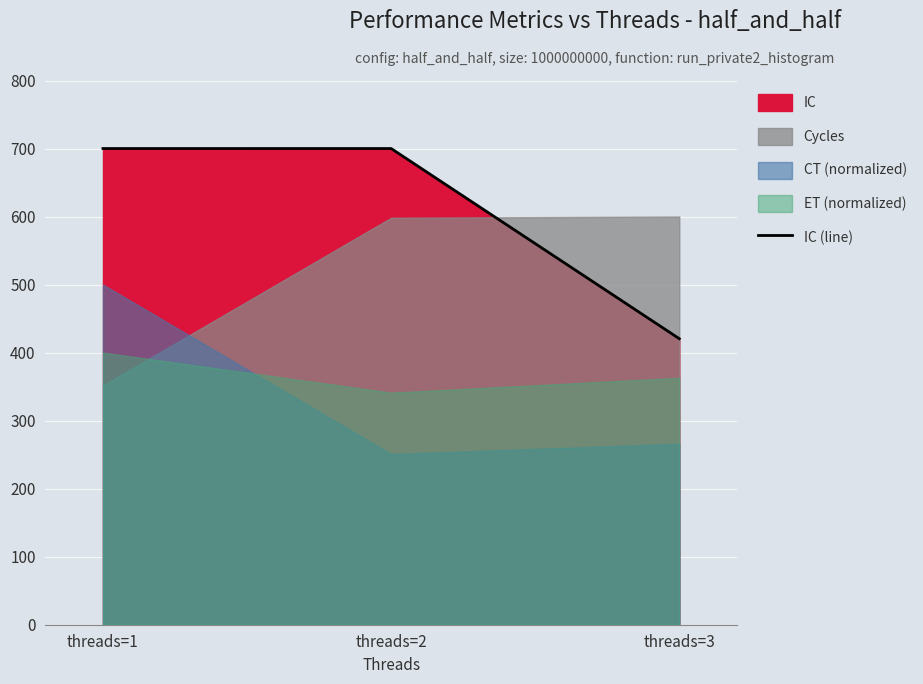

Which category has the highest value across all series?

threads=2